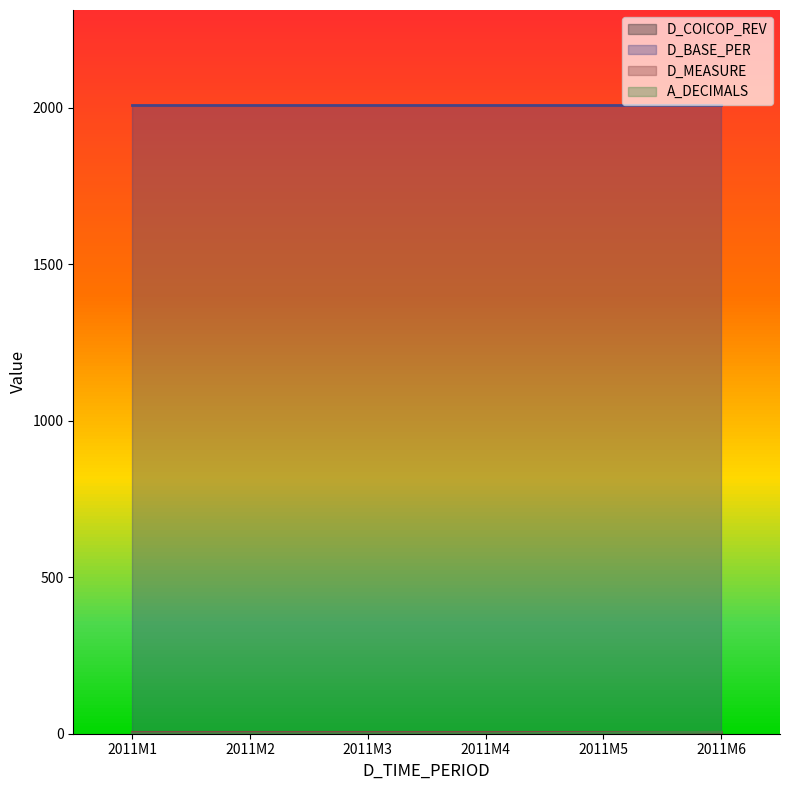

List the labels in order of A_DECIMALS value, smallest first.

2011M1, 2011M2, 2011M3, 2011M4, 2011M5, 2011M6